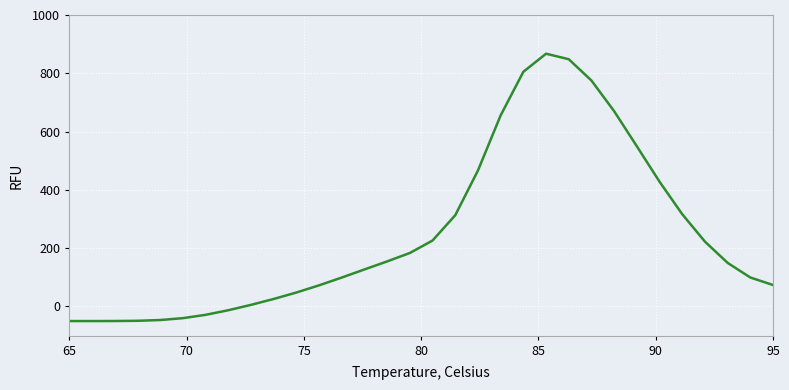

What is the difference between the maximum and minimum values?

917.2